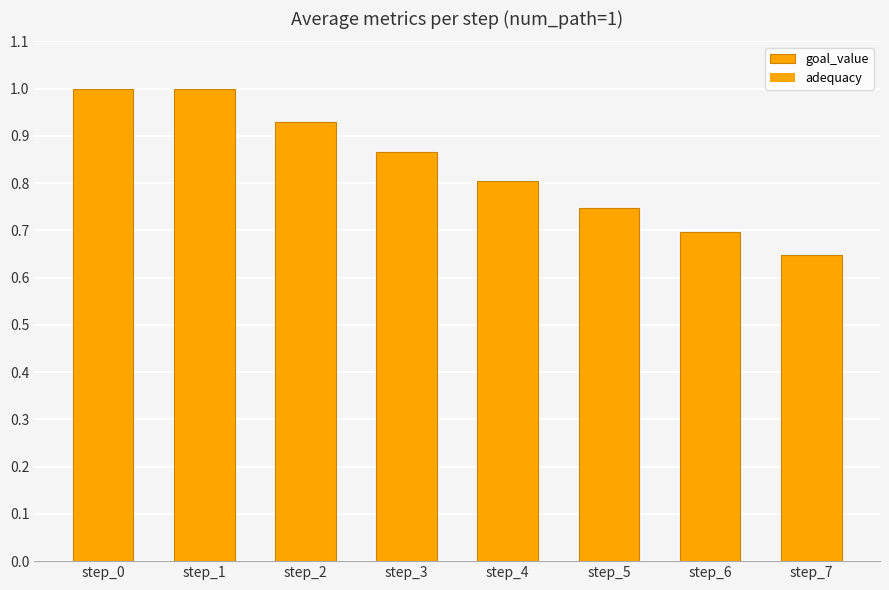

How many data points does each series have?

8